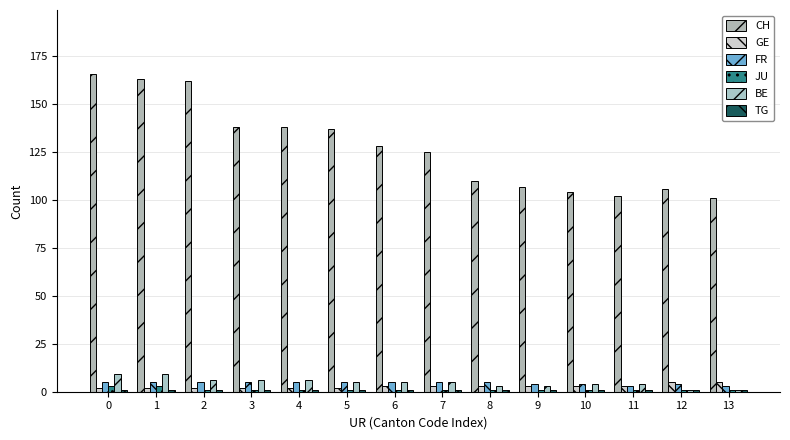

How many GE values are between 2 and 3?

12